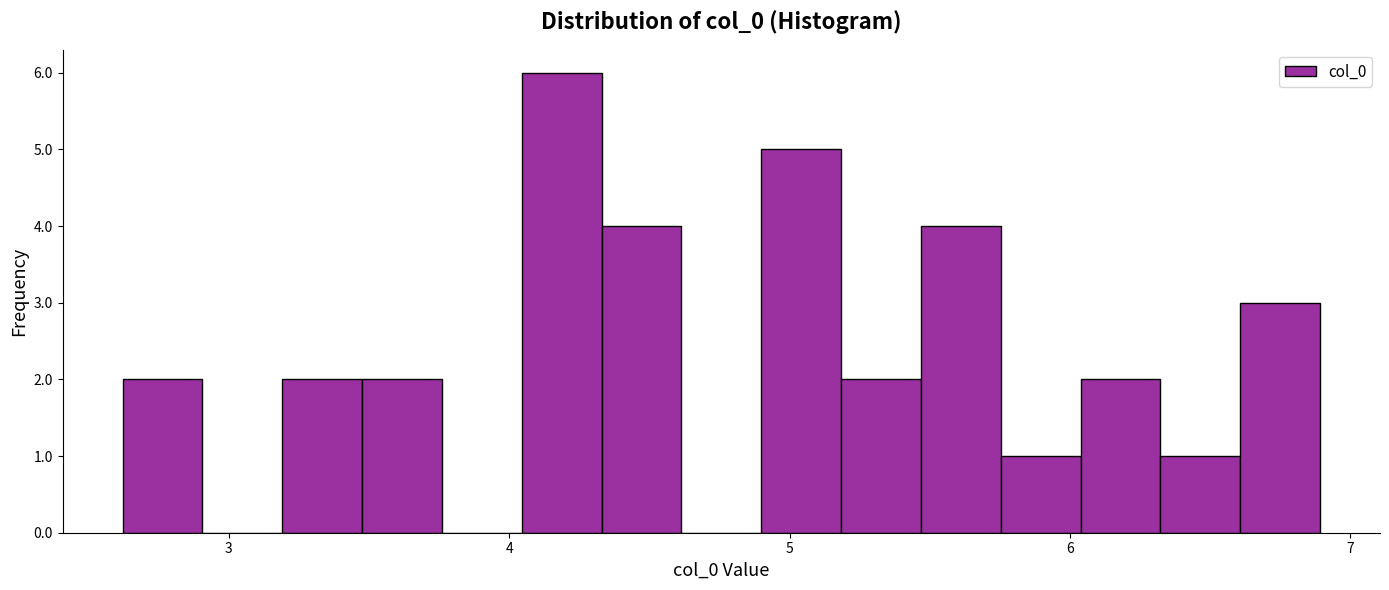

Around what value on the x-axis is the tallest bar? Give the approximate position of its centre, as read against the axis.

4.2